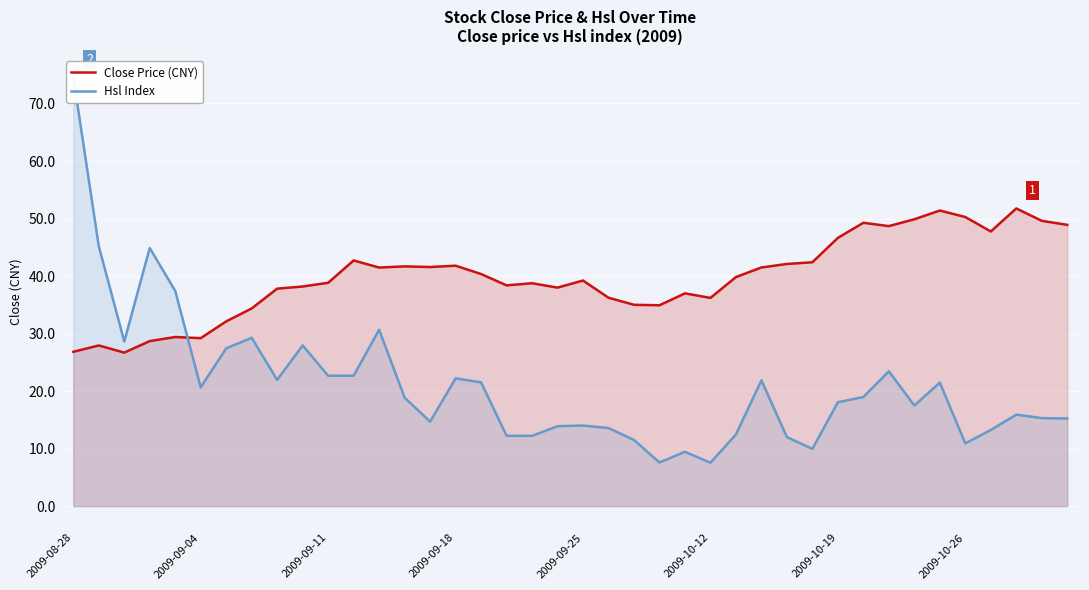

Is it true that Close Price (CNY) equals 39.2 at 2009-09-25?

True